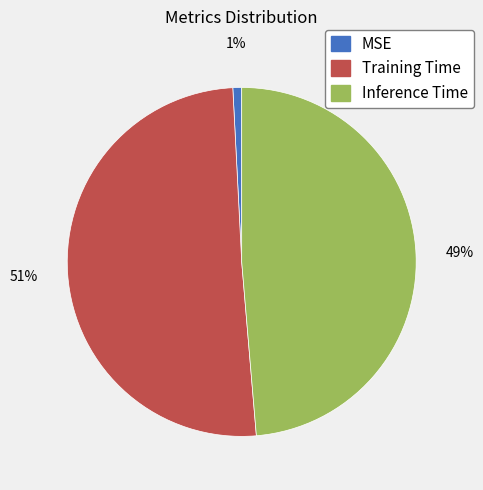

Which slice is the smallest?

MSE